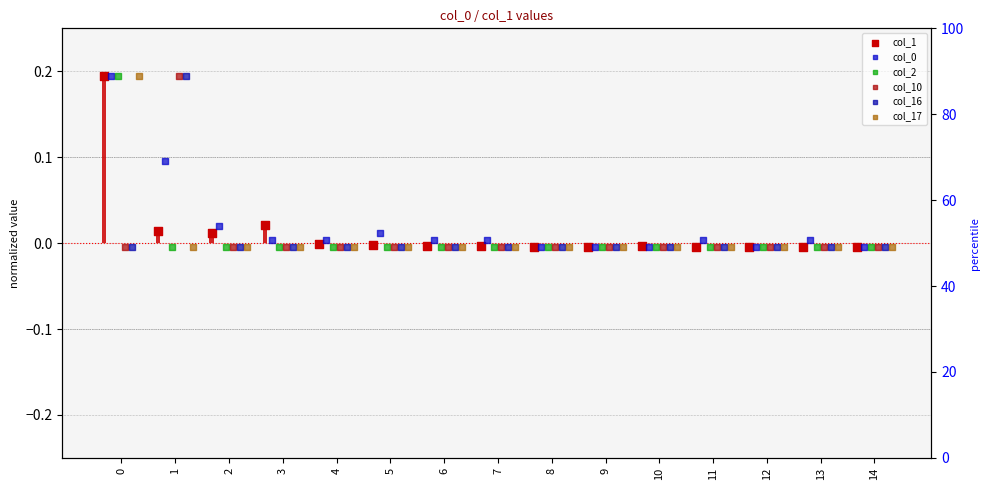

Which series reaches the minimum Y coordinate?

col_1